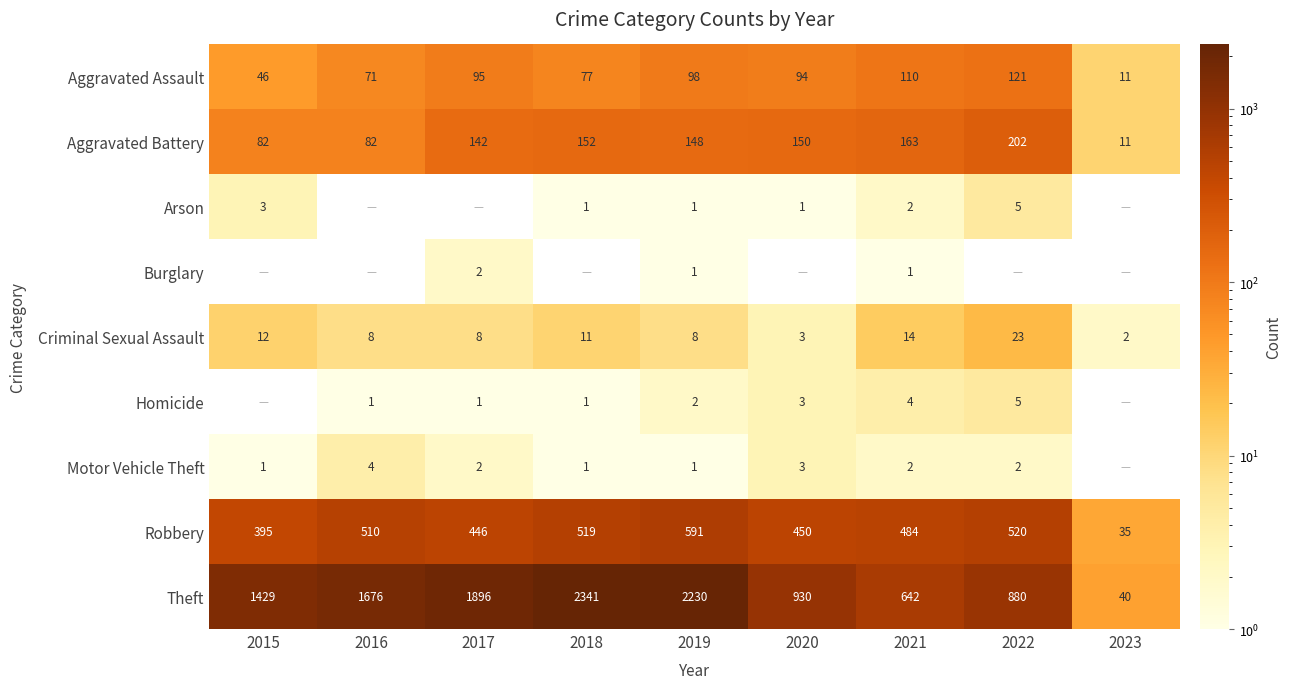

What is the sum of the Aggravated Assault values at 2019 and 2018?

175